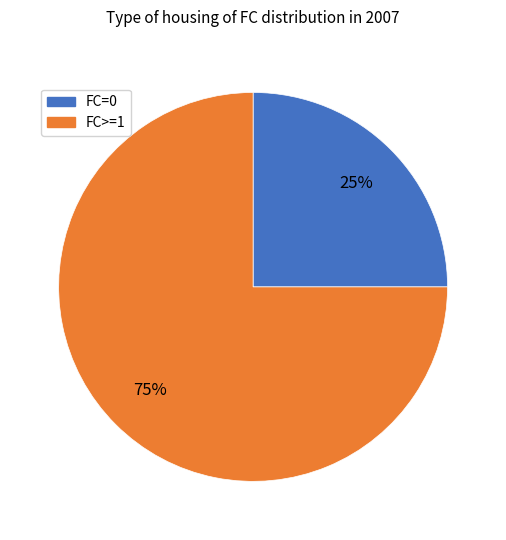

Which category has the smallest portion of the pie?

FC=0